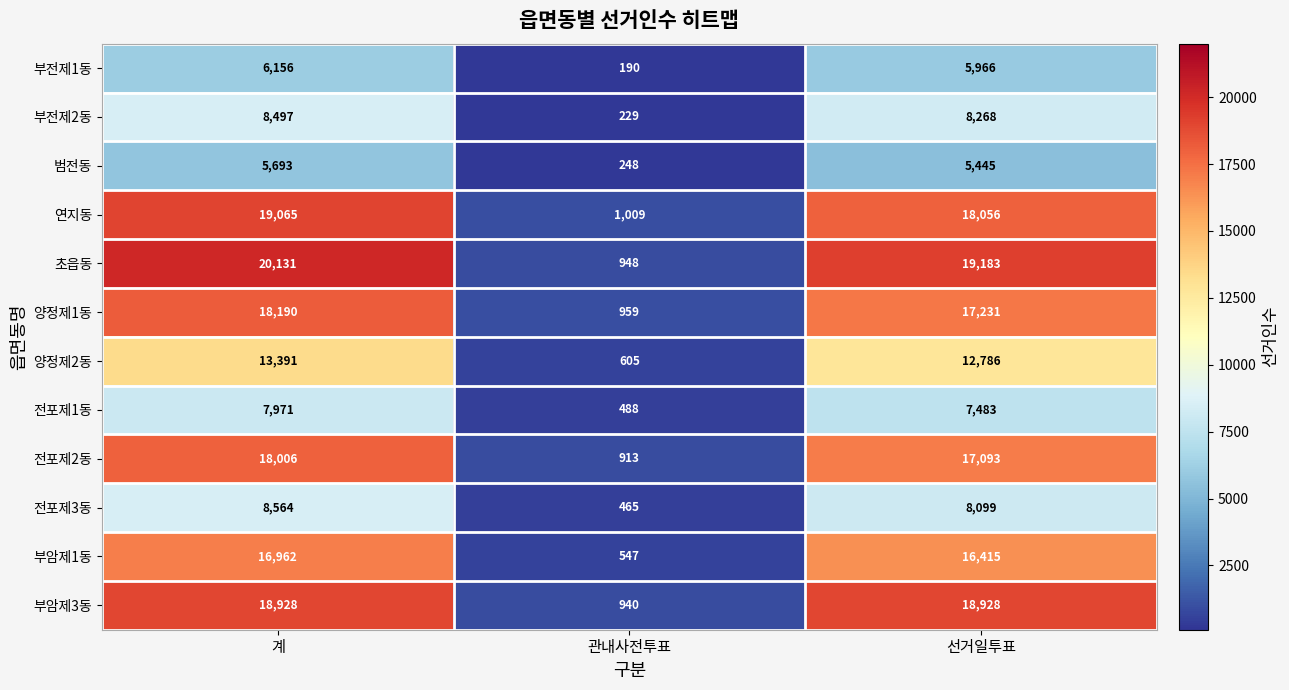

Is it true that 양정제1동 equals 5810 at 계?

False